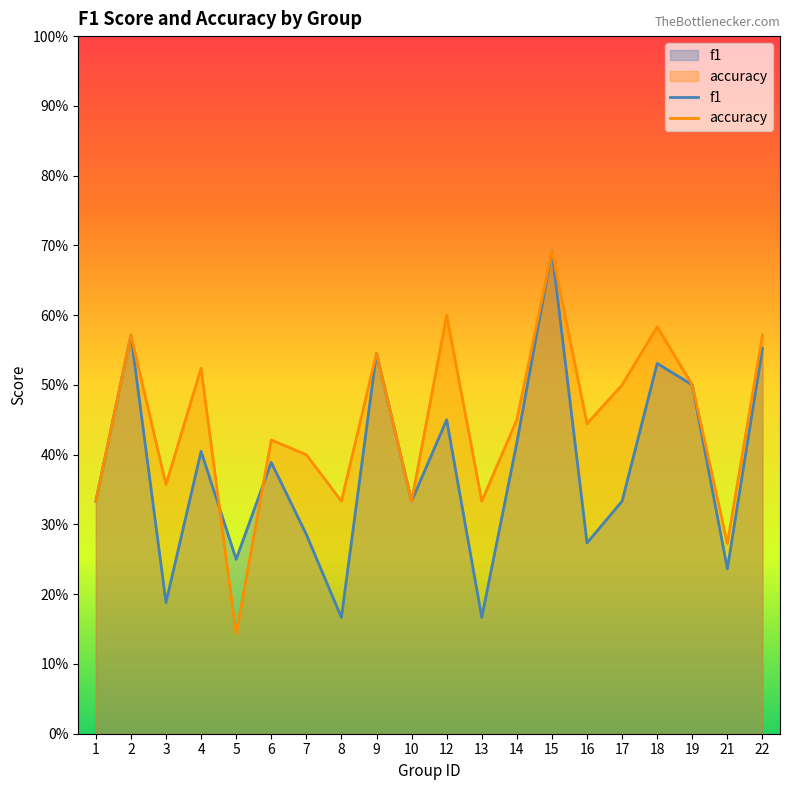

What is the maximum value shown in the chart?

0.7